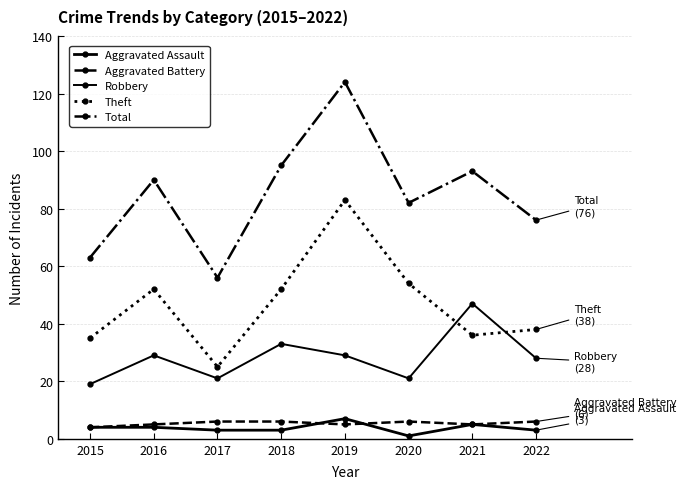

Does the chart display data point markers on the line(s)?

Yes